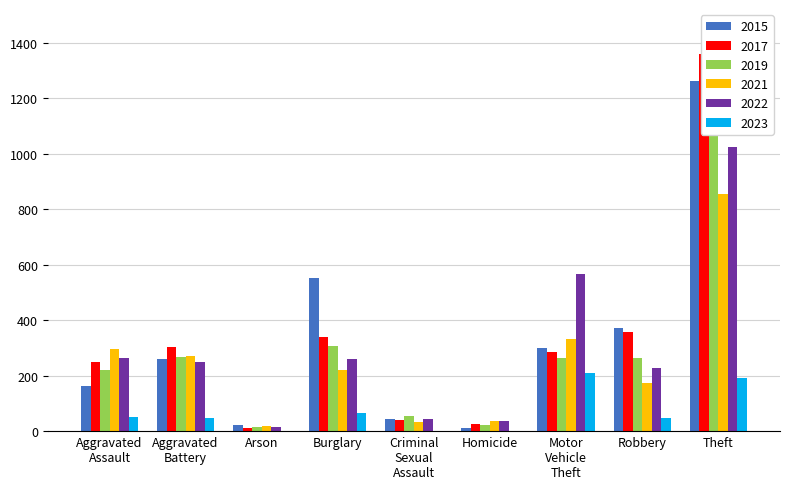

The value of 2017 at Burglary is 488. True or false?

False